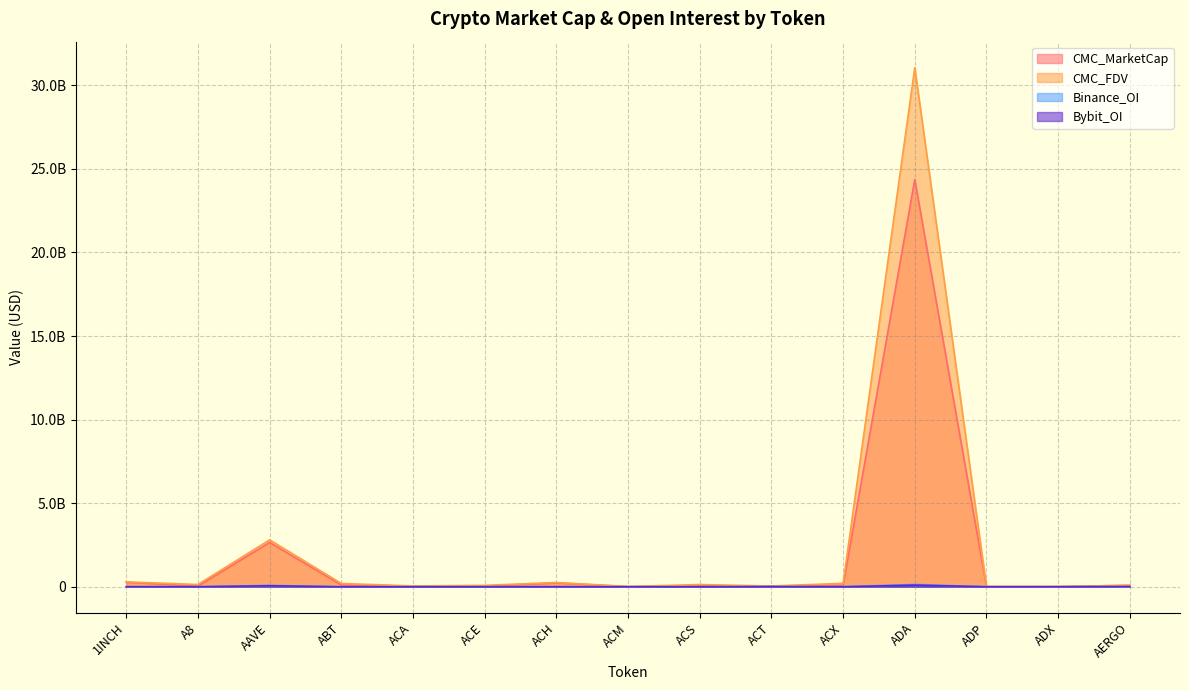

What is the sum of the CMC_MarketCap values at AERGO and ADA?

24451042070.2